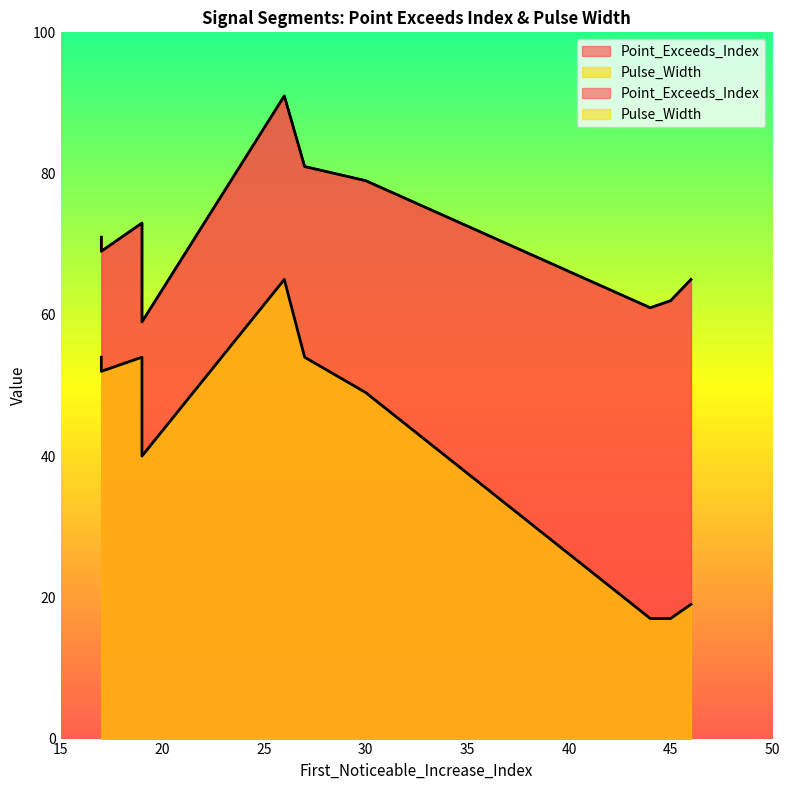

What is the label of the 9th point from the left?

19